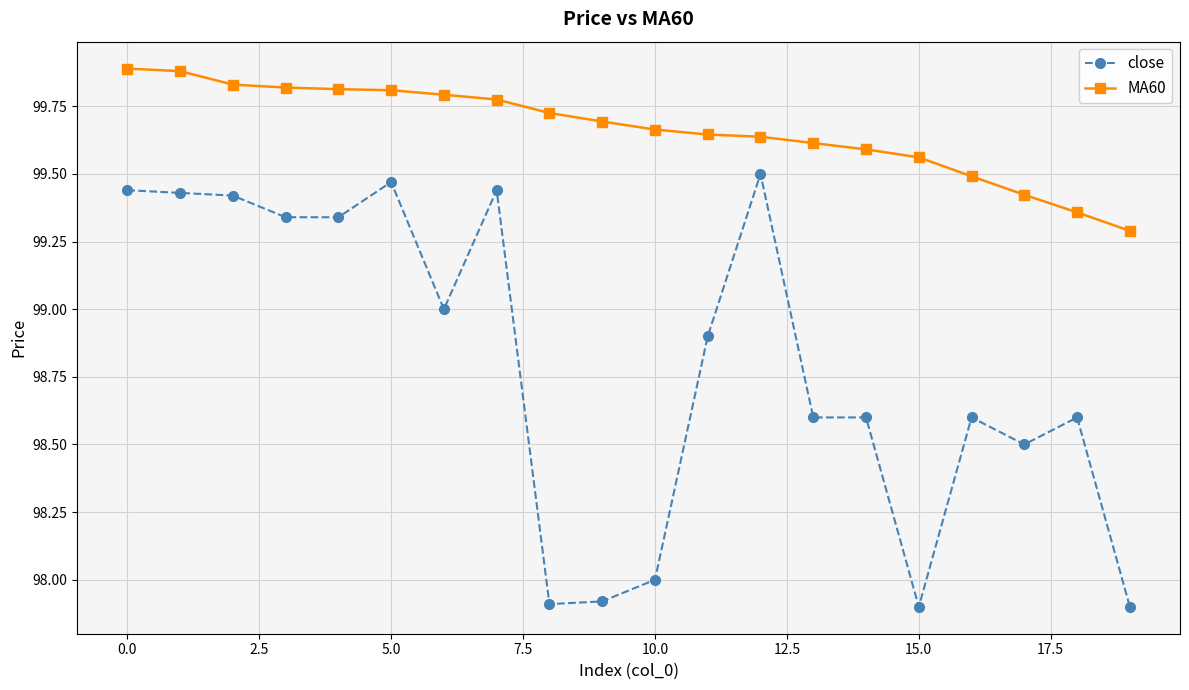

True or false: close and MA60 cross at least once.

False